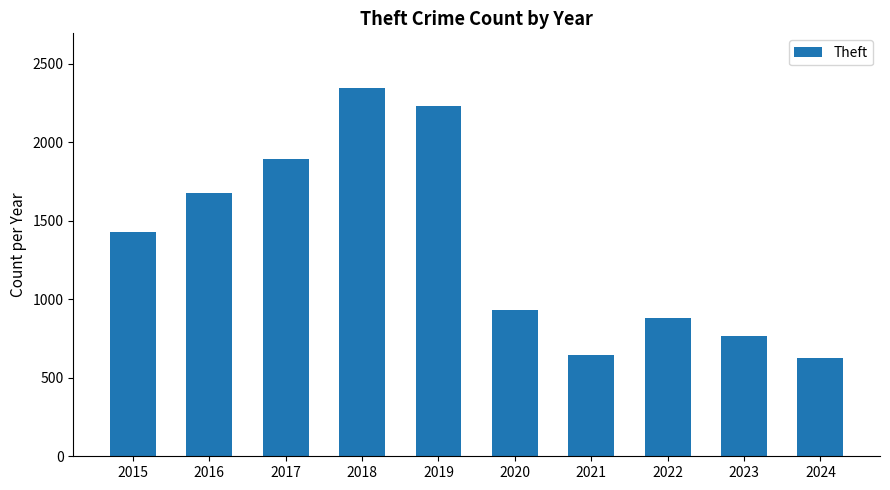

Where is the data nearest to the value 1485?

2015